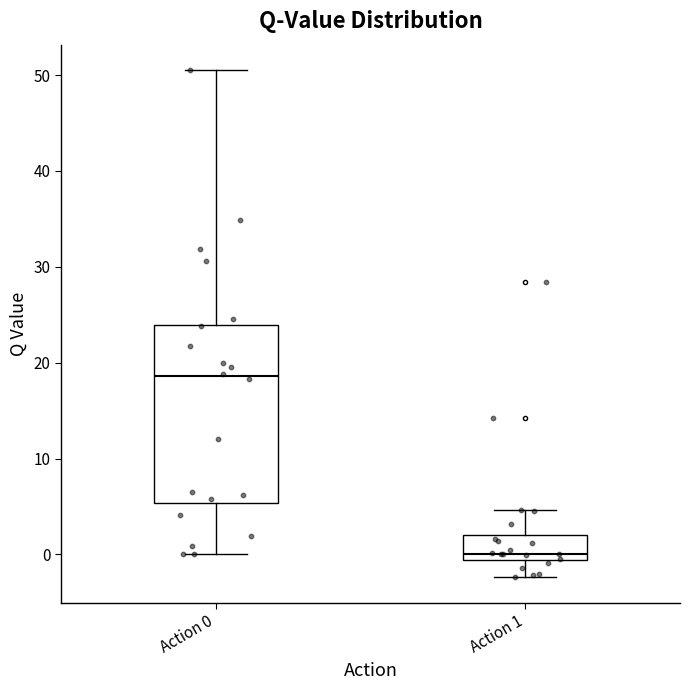

Which box's median line is the highest?

Action 0